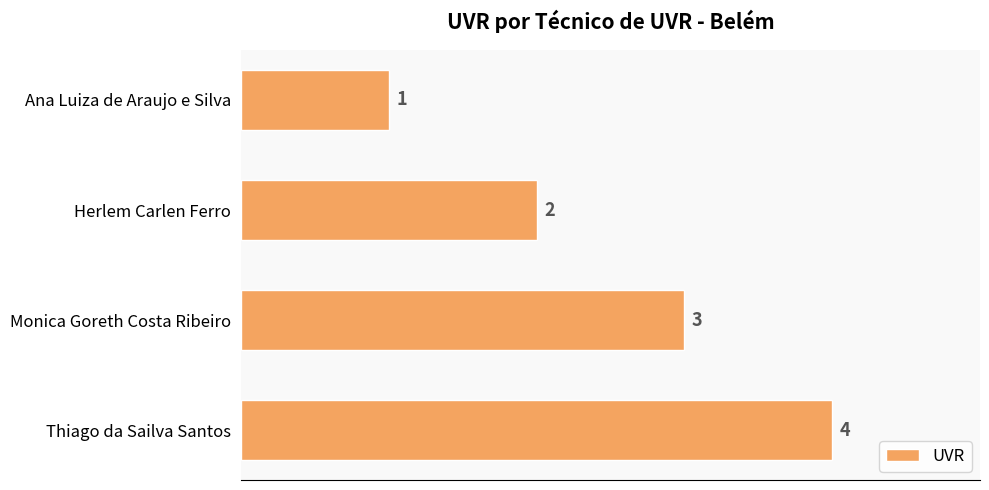

What is the minimum value shown in the chart?

1